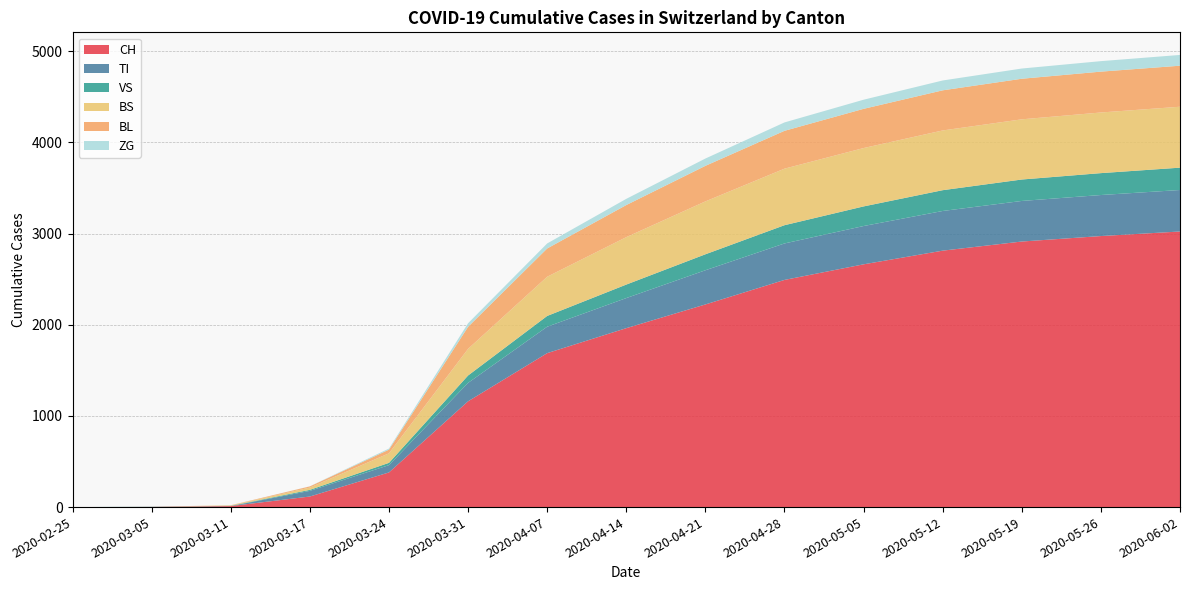

Reading left to right, extract all data points from this chart.

CH: 2020-02-25=0	2020-03-05=2	2020-03-11=11	2020-03-17=116	2020-03-24=380	2020-03-31=1160	2020-04-07=1688	2020-04-14=1962	2020-04-21=2222	2020-04-28=2491	2020-05-05=2662	2020-05-12=2812	2020-05-19=2912	2020-05-26=2972	2020-06-02=3022
TI: 2020-02-25=0	2020-03-05=0	2020-03-11=0	2020-03-17=62	2020-03-24=80	2020-03-31=202	2020-04-07=290	2020-04-14=330	2020-04-21=375	2020-04-28=400	2020-05-05=420	2020-05-12=435	2020-05-19=445	2020-05-26=450	2020-06-02=455
VS: 2020-02-25=0	2020-03-05=2	2020-03-11=3	2020-03-17=11	2020-03-24=25	2020-03-31=81	2020-04-07=118	2020-04-14=148	2020-04-21=175	2020-04-28=200	2020-05-05=215	2020-05-12=228	2020-05-19=235	2020-05-26=240	2020-06-02=245
BS: 2020-02-25=0	2020-03-05=0	2020-03-11=4	2020-03-17=25	2020-03-24=105	2020-03-31=292	2020-04-07=430	2020-04-14=520	2020-04-21=580	2020-04-28=620	2020-05-05=640	2020-05-12=655	2020-05-19=660	2020-05-26=665	2020-06-02=668
BL: 2020-02-25=0	2020-03-05=0	2020-03-11=2	2020-03-17=13	2020-03-24=40	2020-03-31=242	2020-04-07=310	2020-04-14=352	2020-04-21=390	2020-04-28=415	2020-05-05=430	2020-05-12=440	2020-05-19=445	2020-05-26=448	2020-06-02=450
ZG: 2020-02-25=0	2020-03-05=0	2020-03-11=0	2020-03-17=1	2020-03-24=12	2020-03-31=39	2020-04-07=55	2020-04-14=68	2020-04-21=80	2020-04-28=92	2020-05-05=100	2020-05-12=108	2020-05-19=112	2020-05-26=115	2020-06-02=118